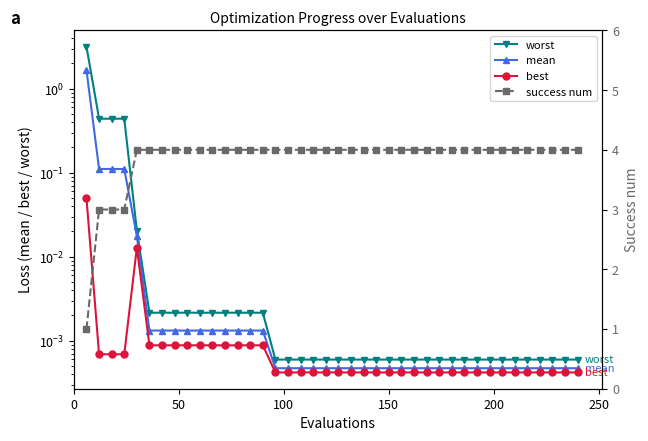

Count the number of data series in this chart.

4